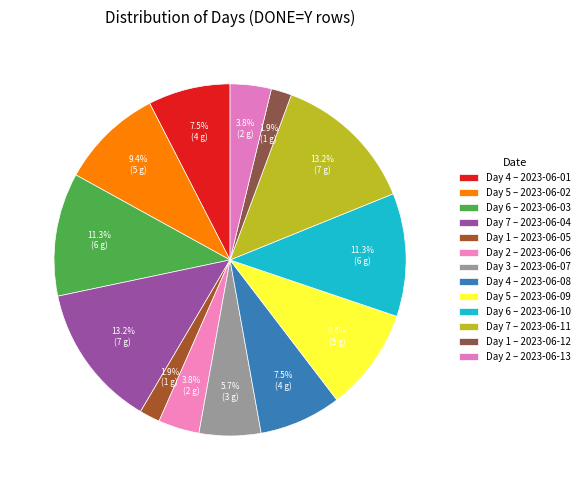

To the nearest percent, what is the difference between the largest and smallest slice percentages?

11%